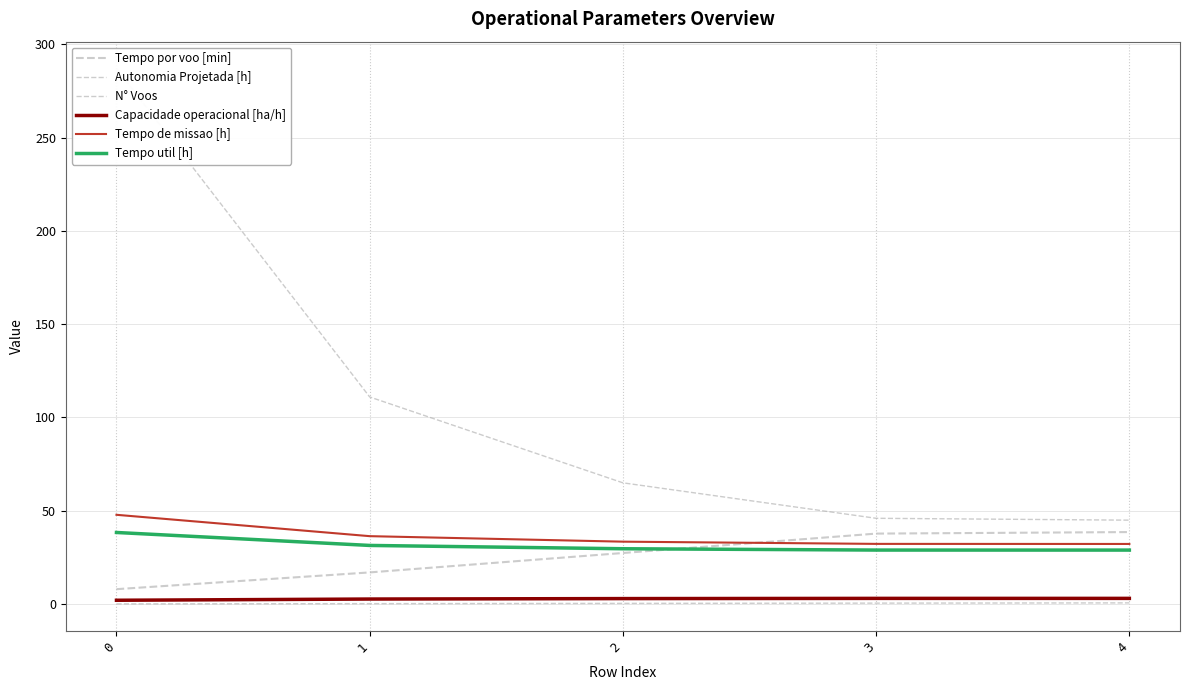

What is the highest value of the Autonomia Projetada [h] series?

0.7